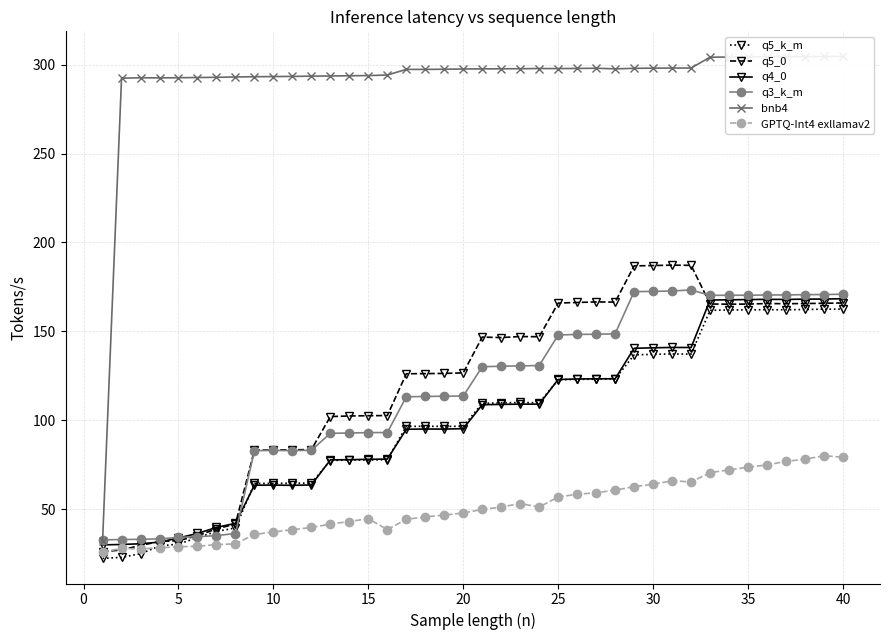

At how many categories does at least one series exceed 271?

39